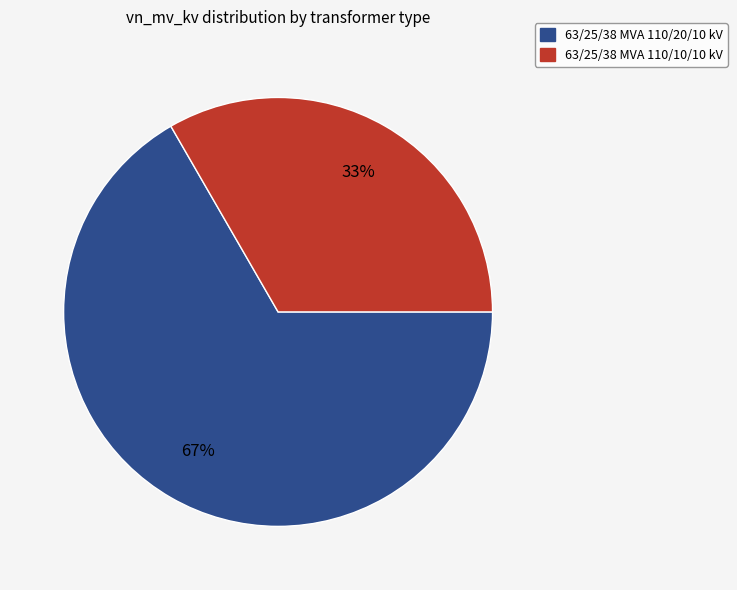

To the nearest percent, what is the combined percentage of 63/25/38 MVA 110/10/10 kV and 63/25/38 MVA 110/20/10 kV?

100%